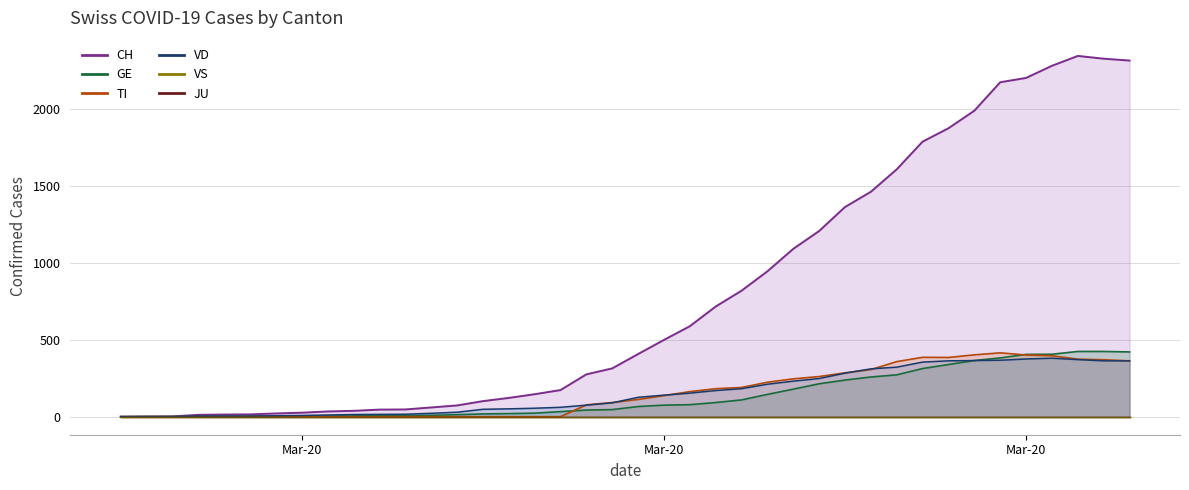

What is the sum of all GE values?

5450